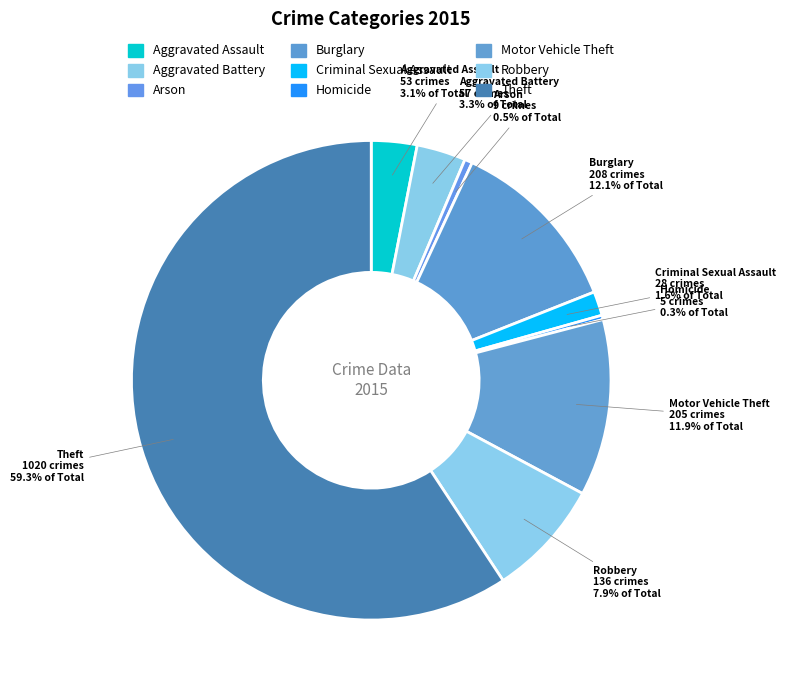

Which category has the biggest portion of the pie?

Theft